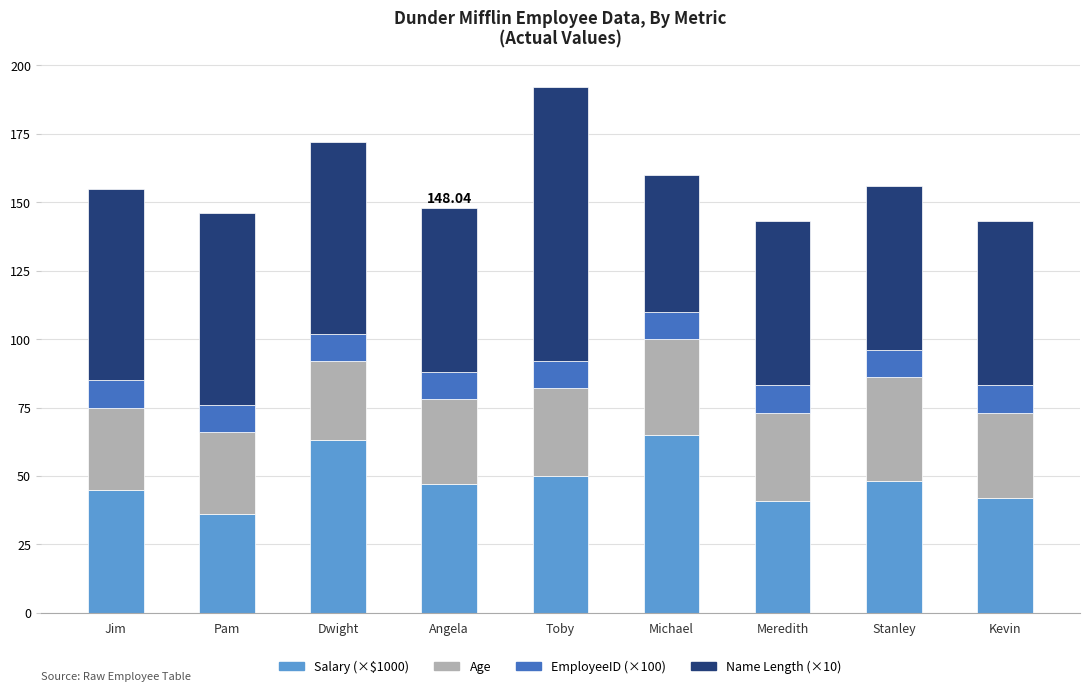

How many series are shown in this chart?

4